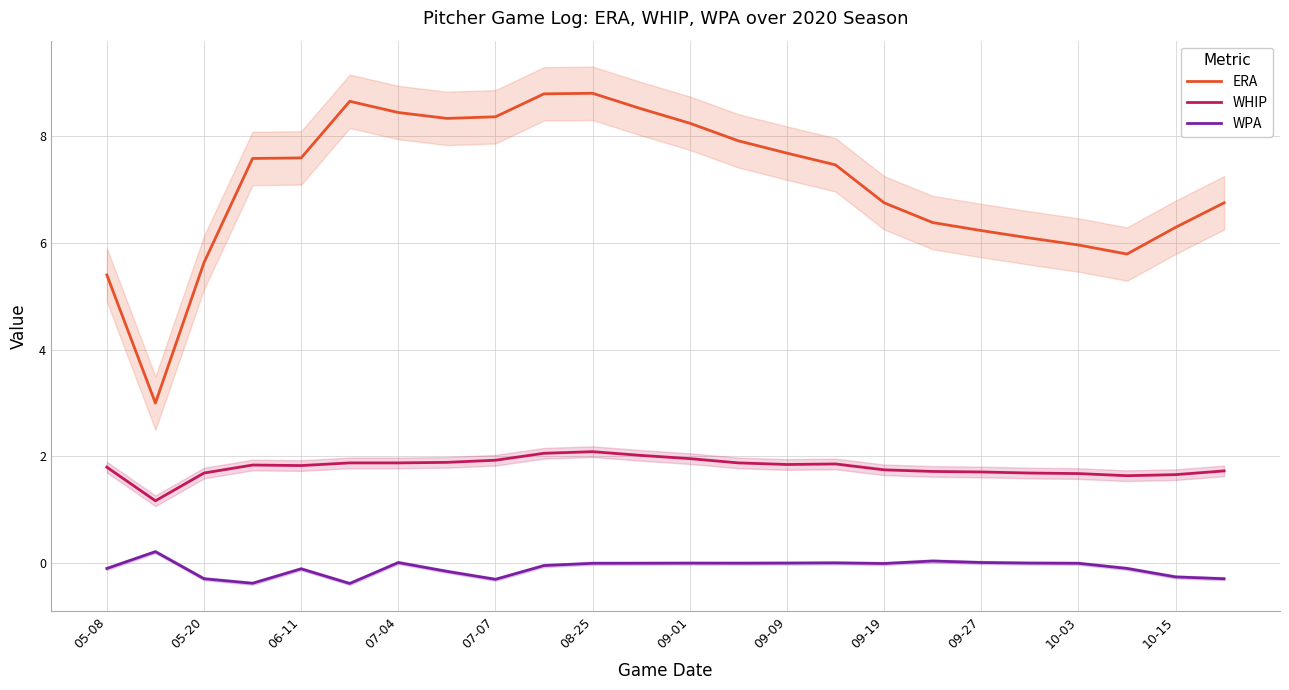

The value of WHIP at 10-15 is 1.7. True or false?

True